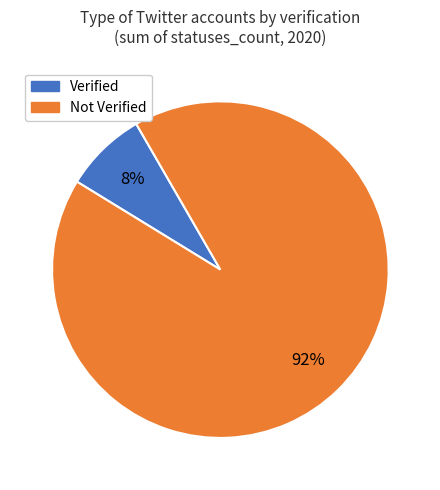

What is the smallest slice in the pie chart?

Verified